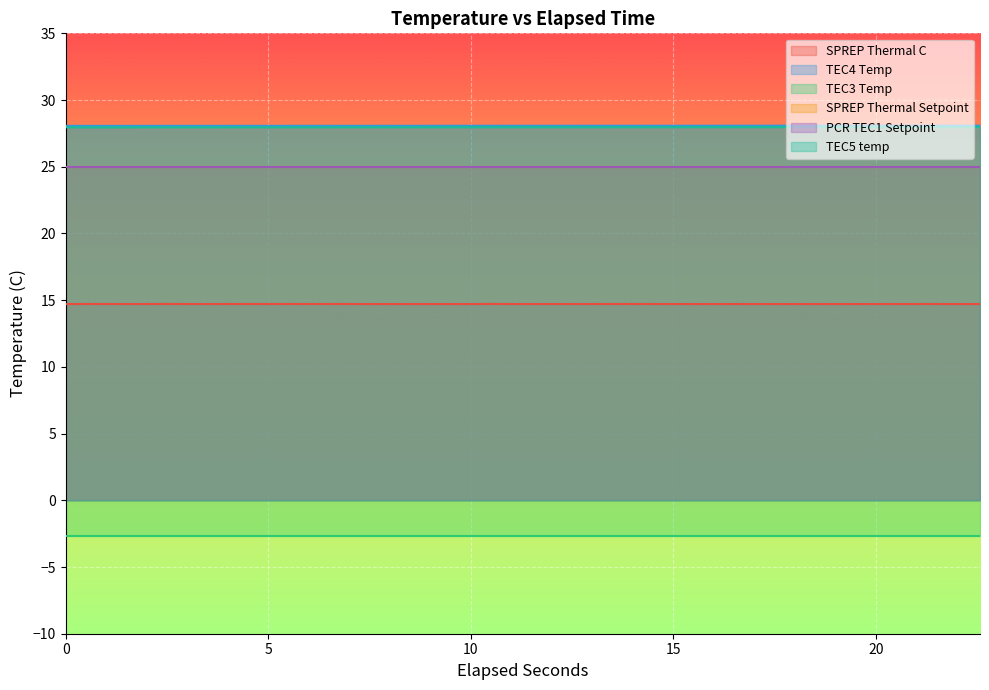

Which series has the largest total across all categories?

TEC4 Temp